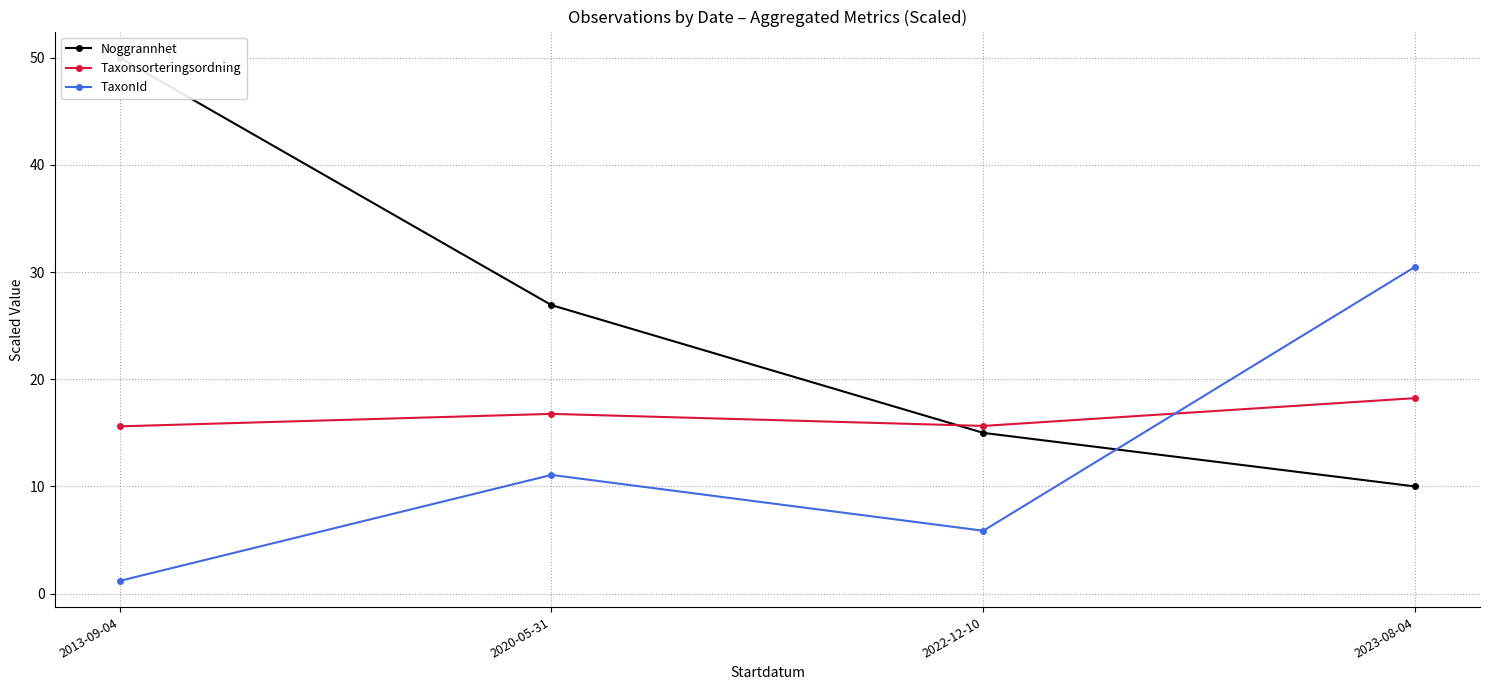

Is it true that Taxonsorteringsordning equals 15.6 at 2022-12-10?

True